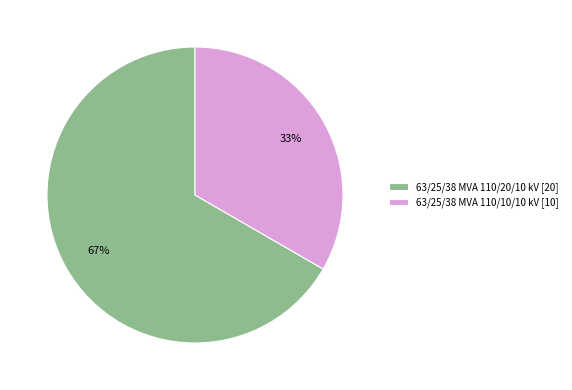

What is the largest slice in the pie chart?

63/25/38 MVA 110/20/10 kV